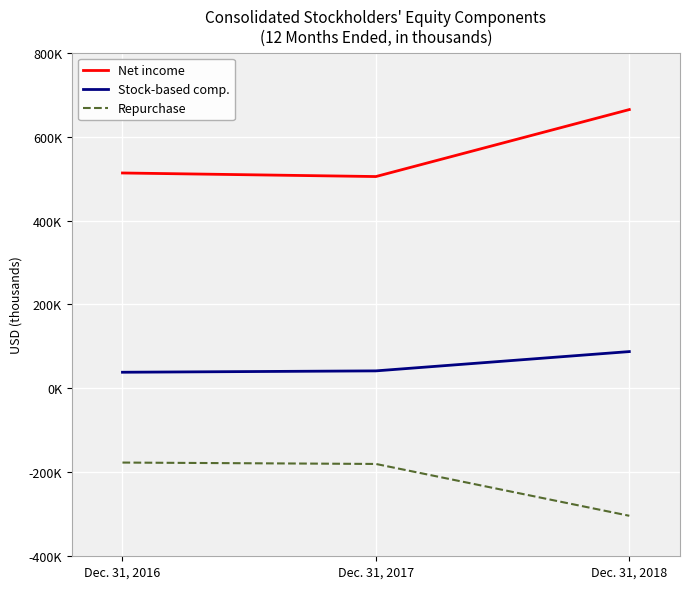

What is the smallest value displayed?

-303492